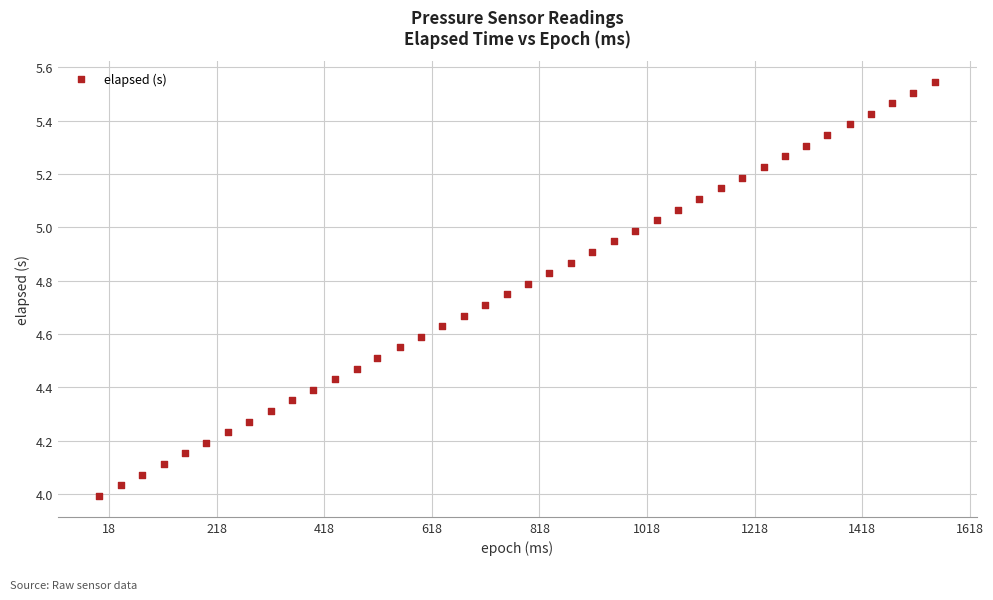

What is the range of X values (max minus min)?

1554.0